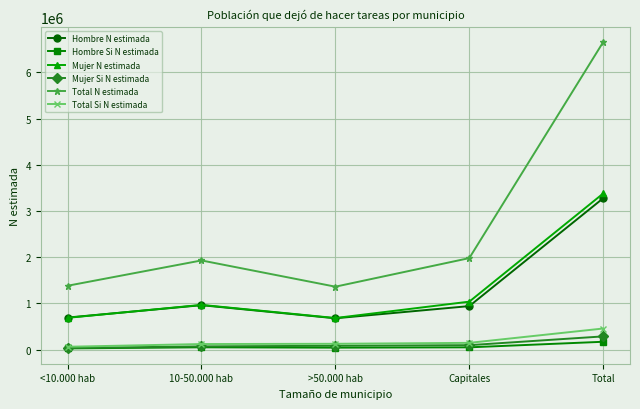

Is it true that Hombre Si N estimada equals 50015 at Capitales?

True